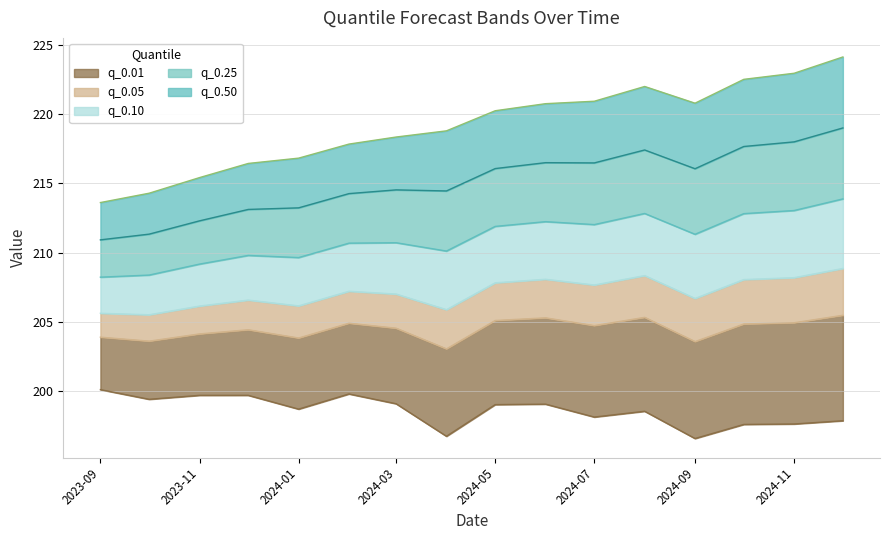

What is the approximate value of q_0.05 at 2024-03?

204.5